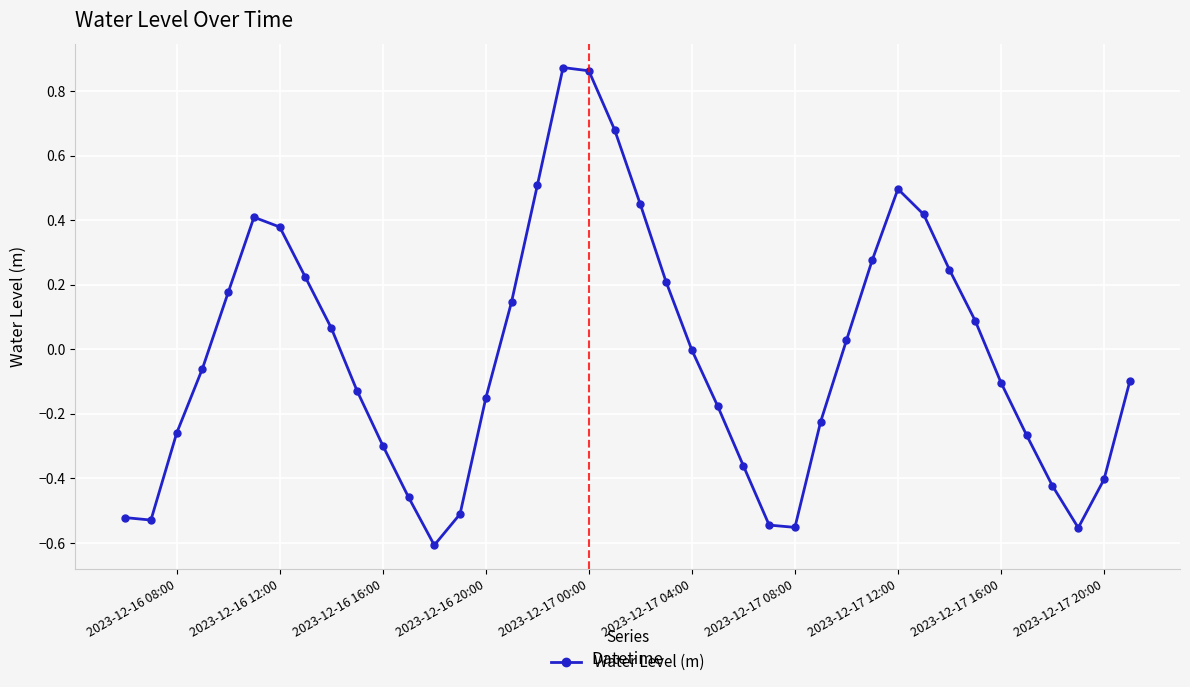

True or false: there are more than 1 points higher than both neighbors.

True